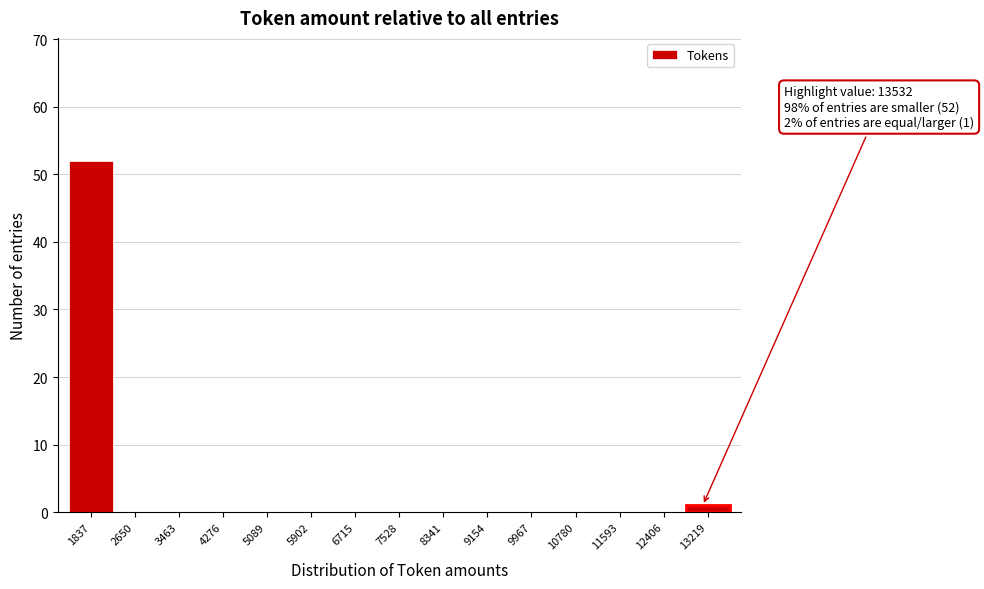

Reading left to right, list all the values displayed in this chart.

1837=52	2650=0	3463=0	4276=0	5089=0	5902=0	6715=0	7528=0	8341=0	9154=0	9967=0	10780=0	11593=0	12406=0	13219=1